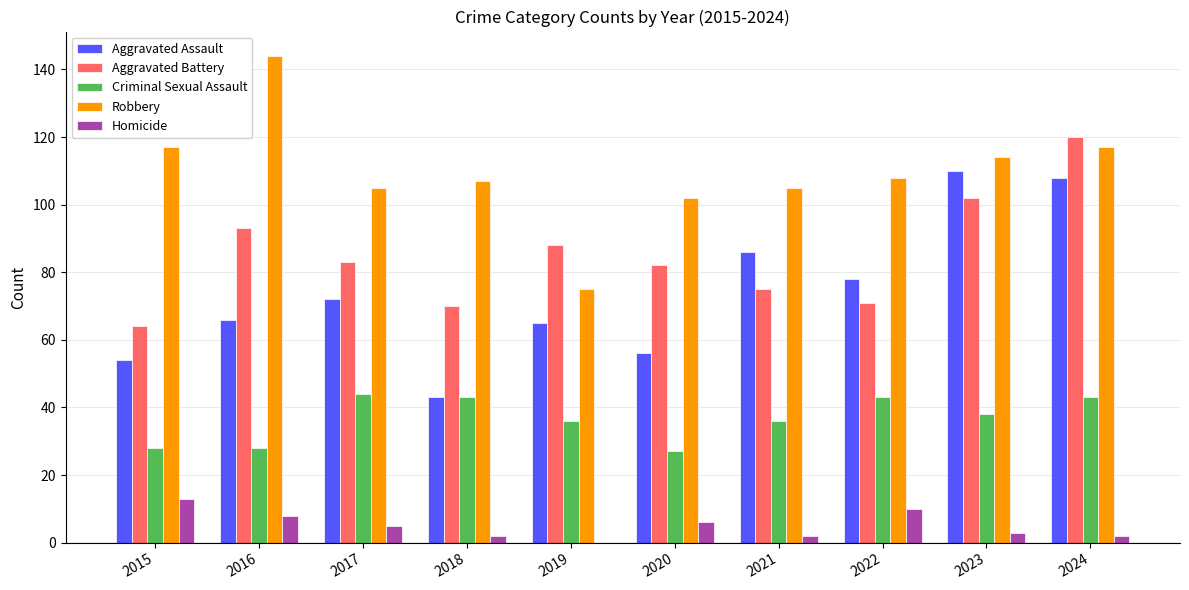

Which series changed the most between 2022 and 2024?

Aggravated Battery